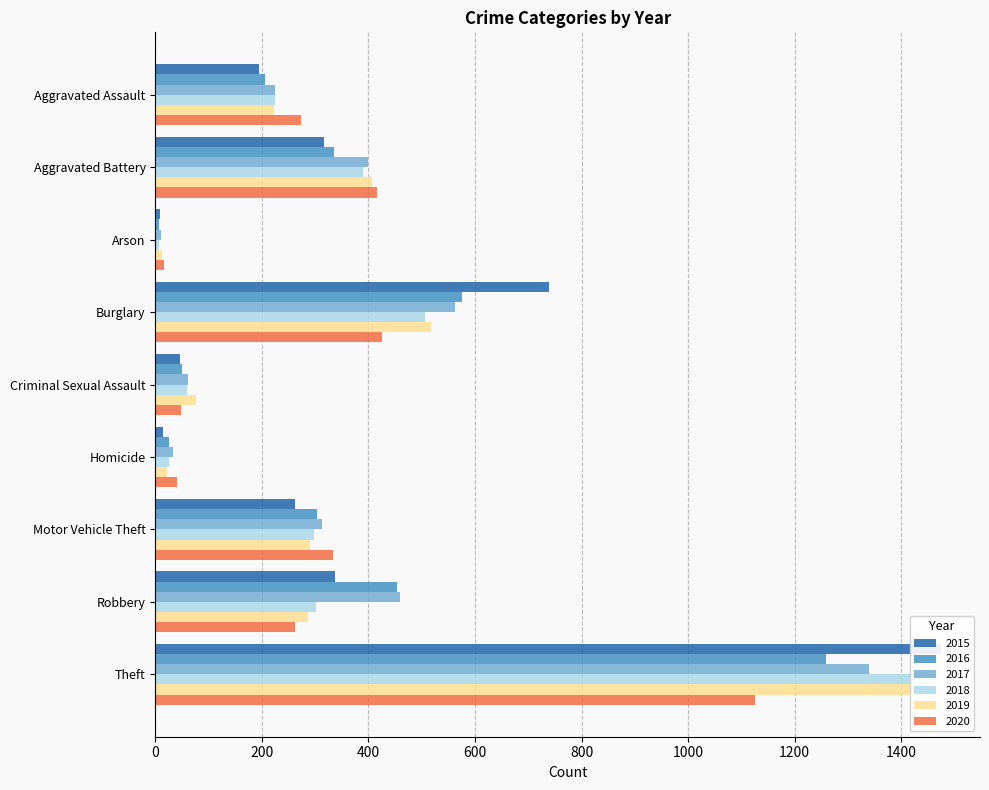

Reading left to right, list all the values displayed in this chart.

2015: 194	316	9	738	46	15	263	337	1474
2016: 206	336	7	576	50	26	304	454	1259
2017: 224	400	10	562	61	33	312	460	1339
2018: 225	389	7	506	60	25	298	301	1461
2019: 223	407	12	517	77	22	290	287	1459
2020: 273	416	17	425	48	41	333	263	1125